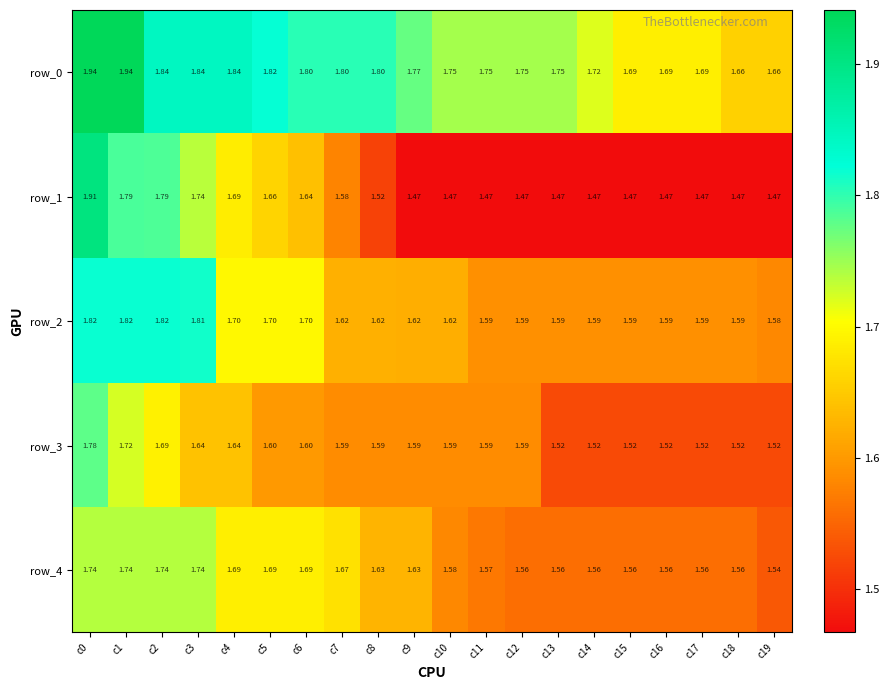

Between c0 and c17, which series saw the biggest shift?

row_1